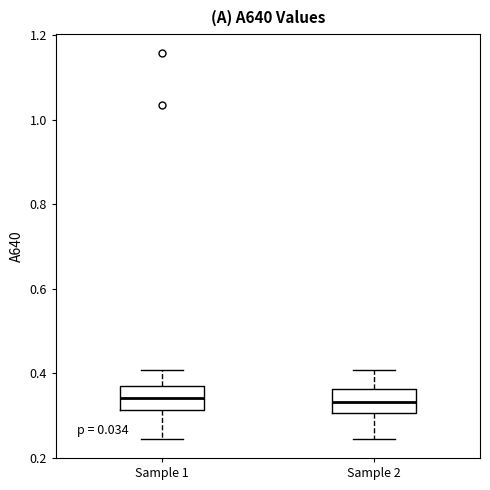

Reading left to right, read every box against the y-axis: the position of its median line, the range the box covers, and the ends of its whiskers. The values are not printed on the chart, so give them approximately, as read against the axis.

Sample 1: median 0.34, box 0.32 to 0.38, whiskers 0.24 to 0.40
Sample 2: median 0.34, box 0.30 to 0.36, whiskers 0.24 to 0.40